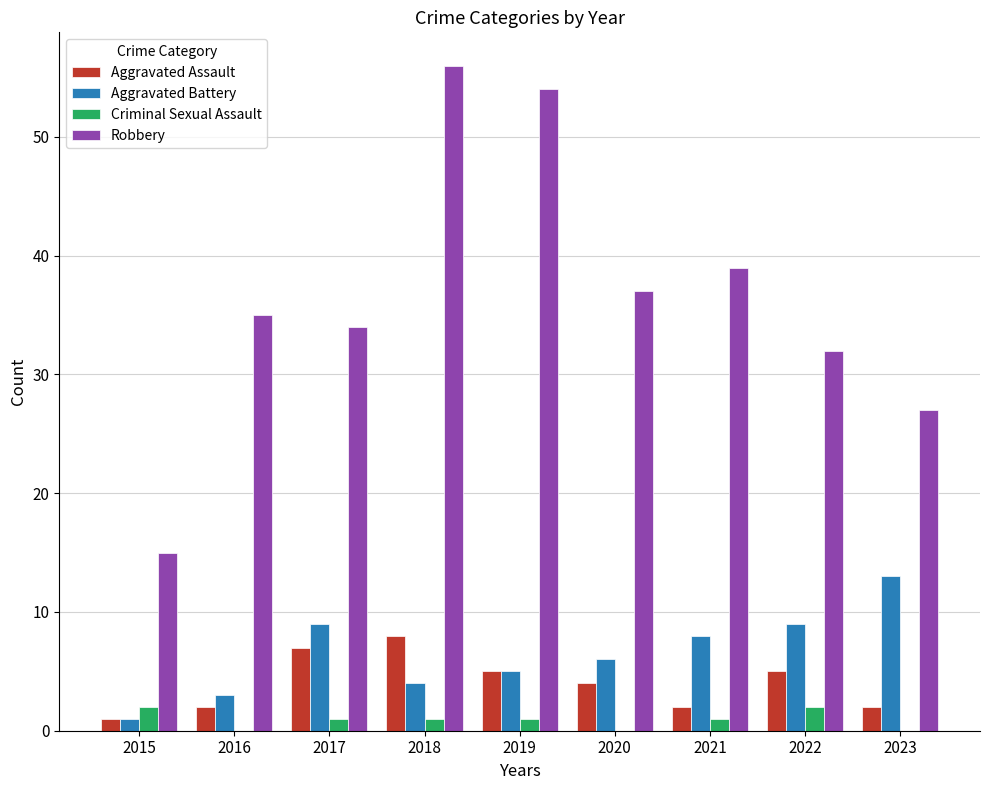

What is the highest value of the Aggravated Battery series?

13